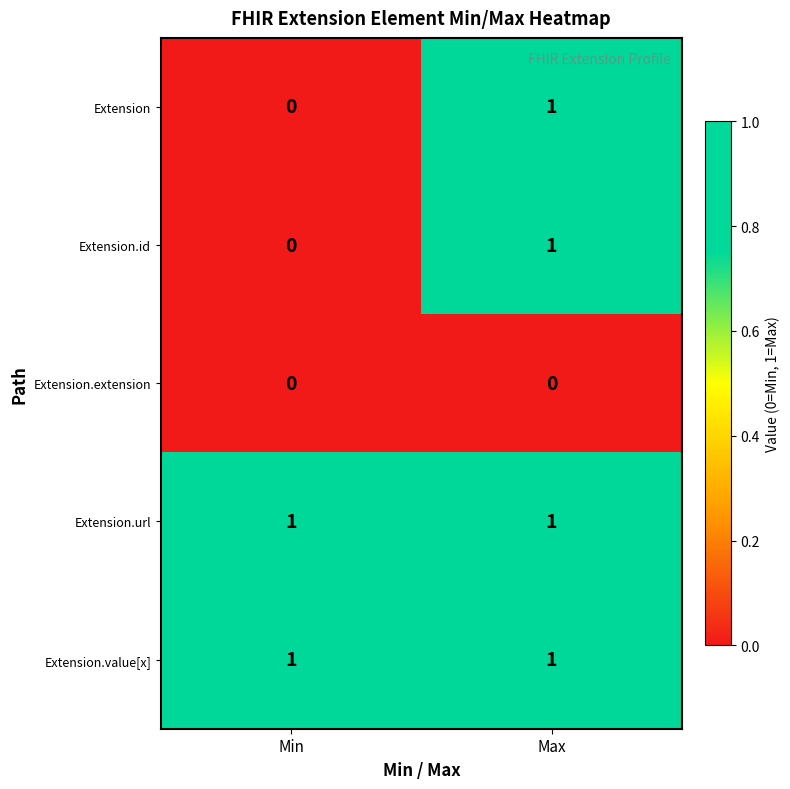

Is it true that Extension.value[x] equals 2 at Max?

False